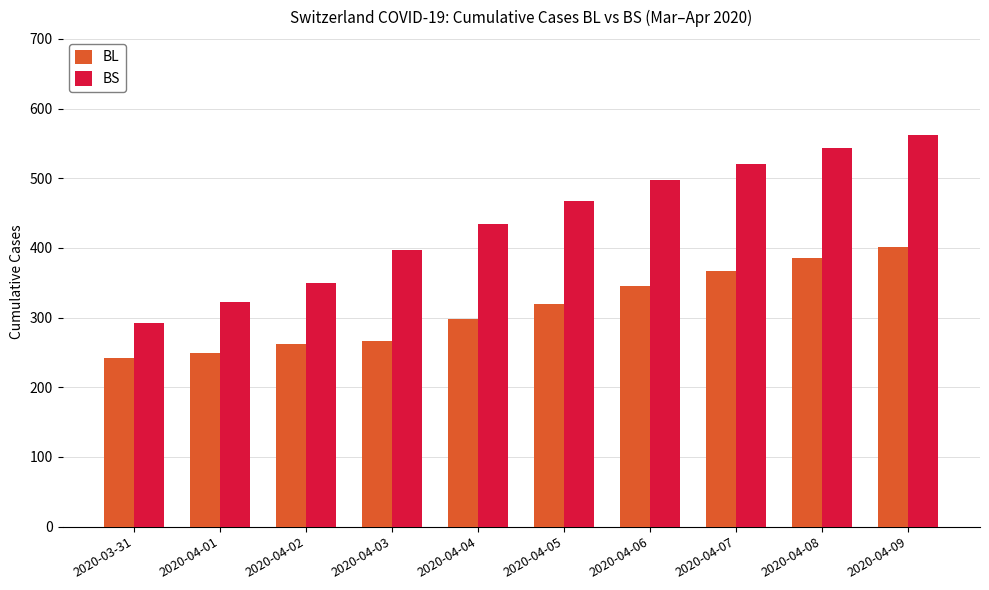

At 2020-04-04, list the series in order from smallest to largest.

BL, BS